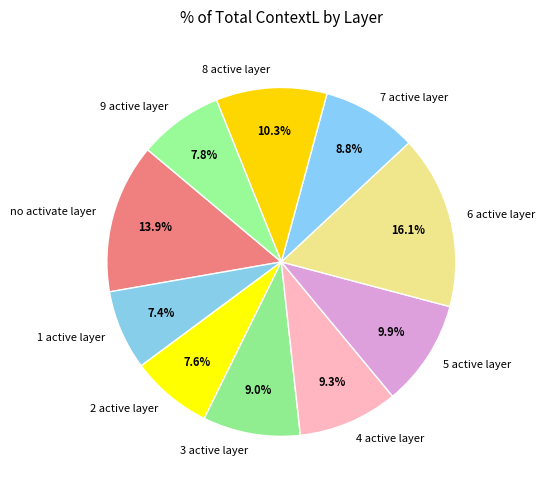

Combined, what portion of the pie is 9 active layer and 4 active layer?

17.1%